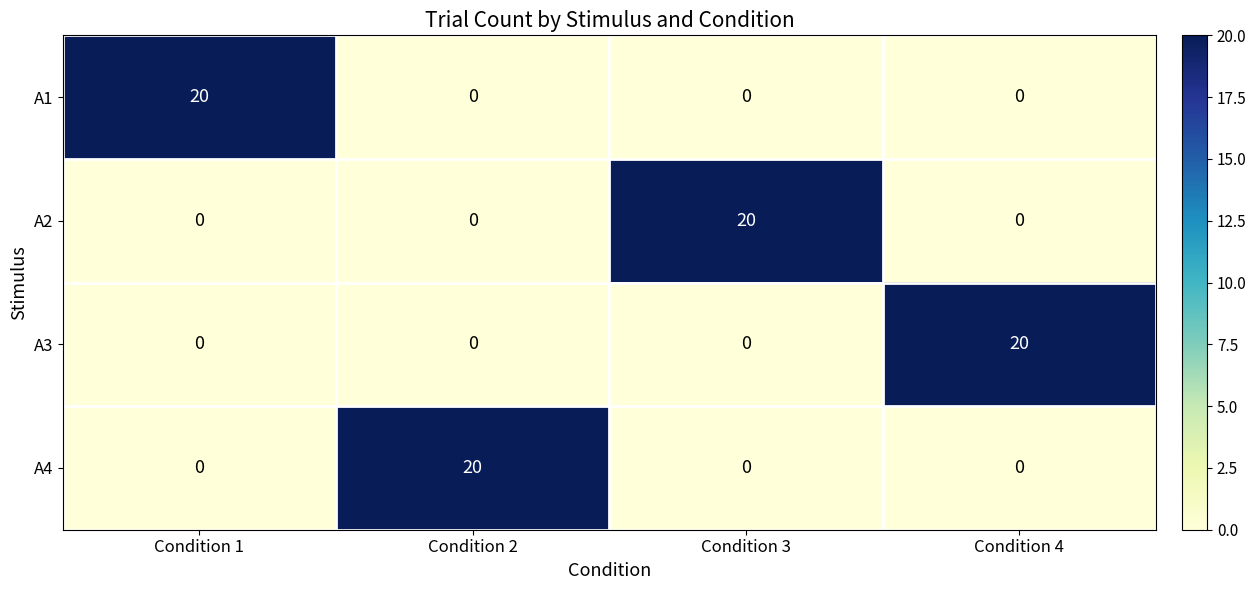

At which label does A1 reach its peak?

Condition 1